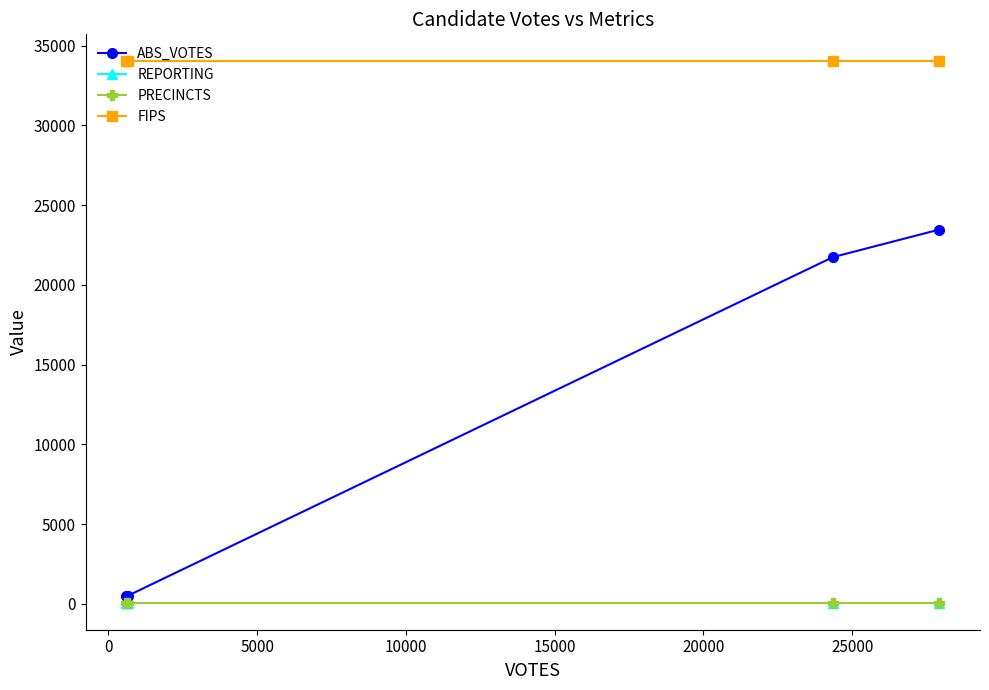

Does the chart have visible grid lines?

No